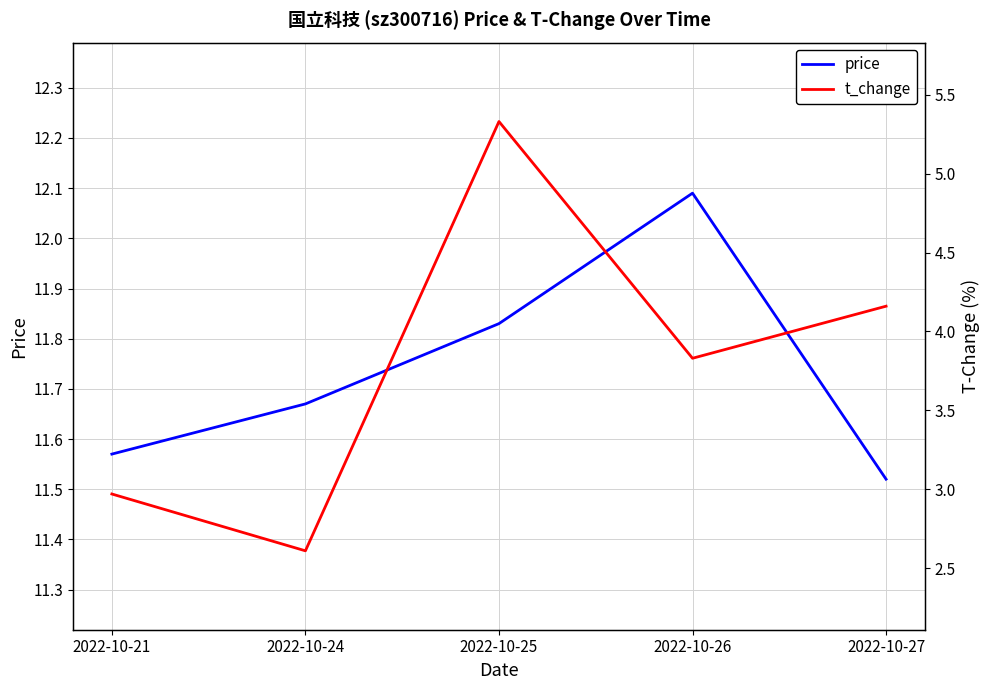

How many interior local valleys does the t_change series have?

2